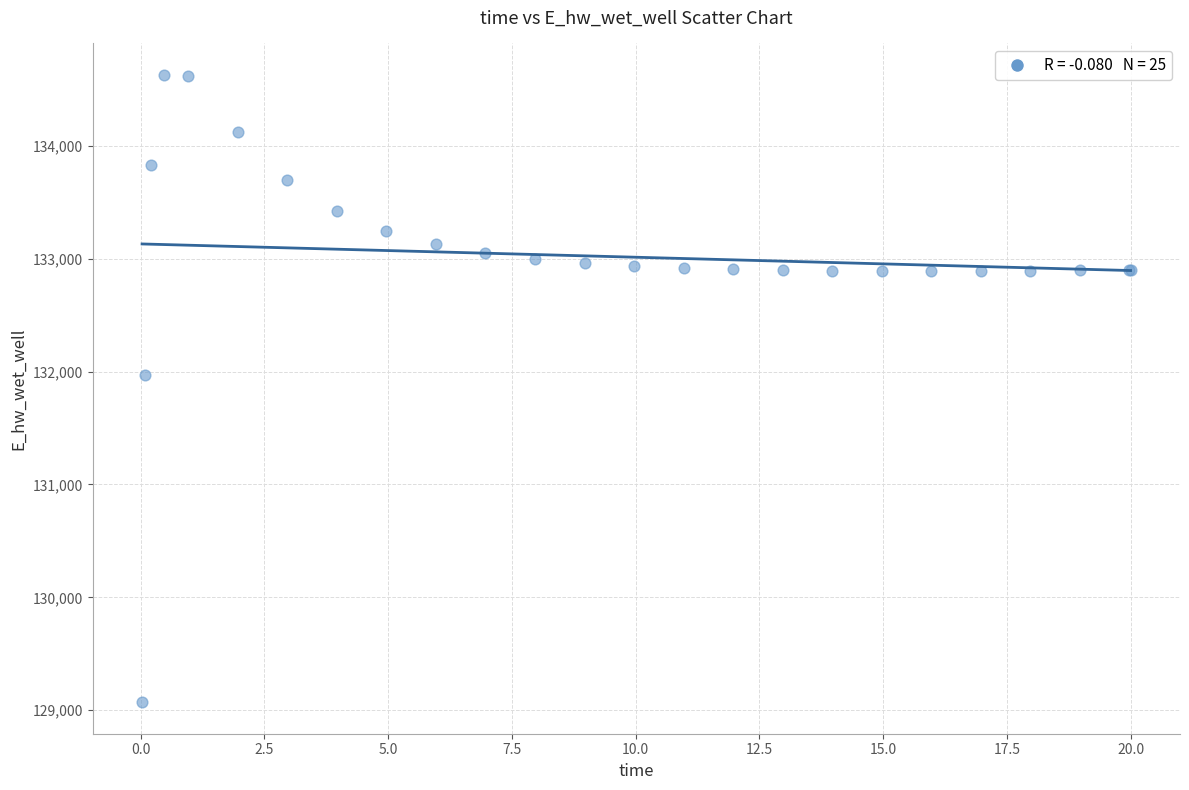

What Y value in the scatter plot is closest to 131848?

131969.7